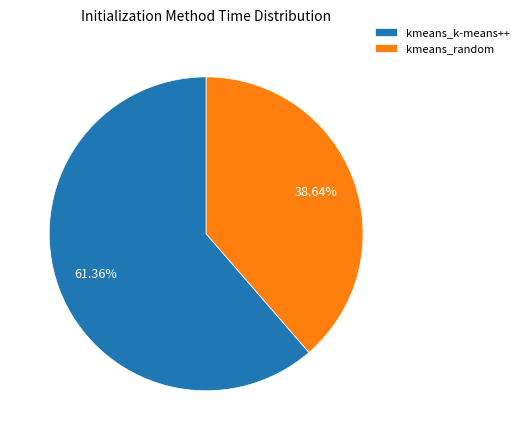

What portion of the pie excludes kmeans_random?

61.4%